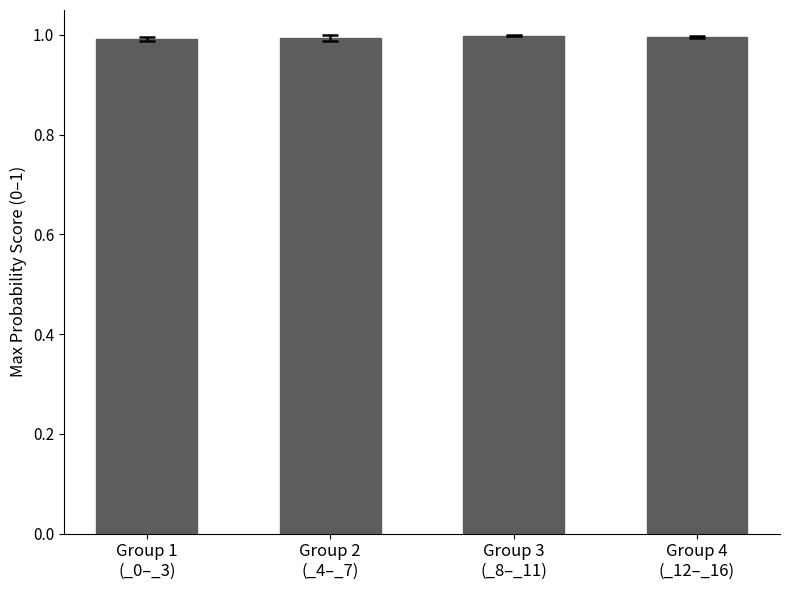

What is the value of the 2nd bar from the left?

1.0